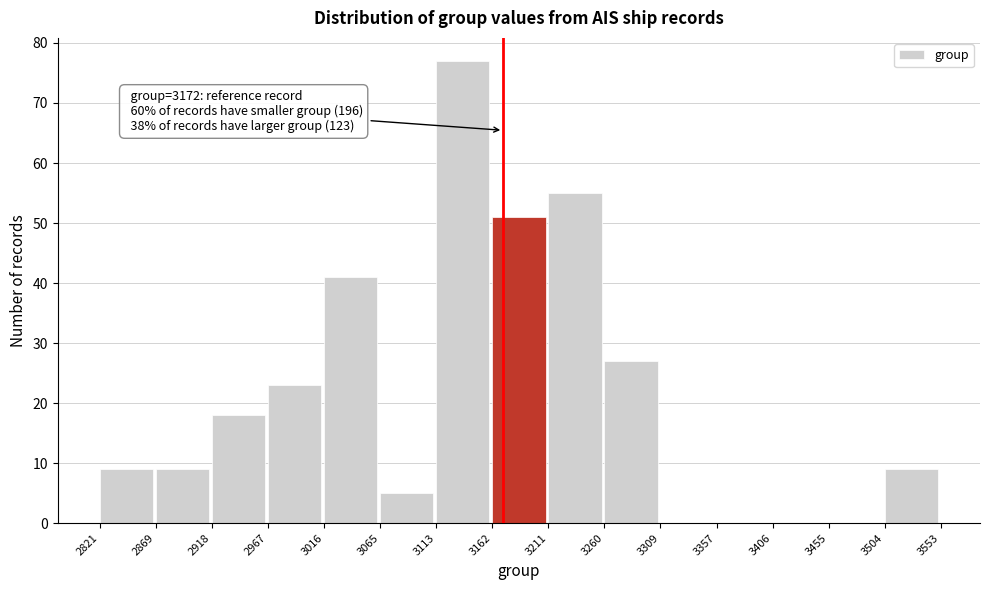

Which range on the x-axis has the tallest bar?

3113 to 3162